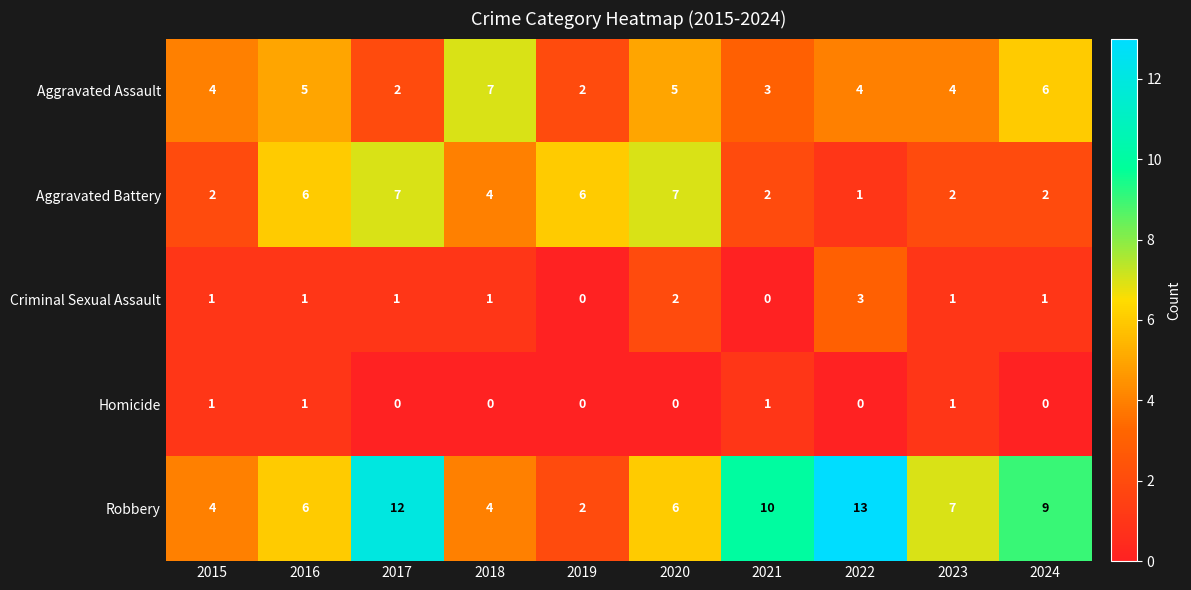

At which category is the sum across all series the highest?

2017